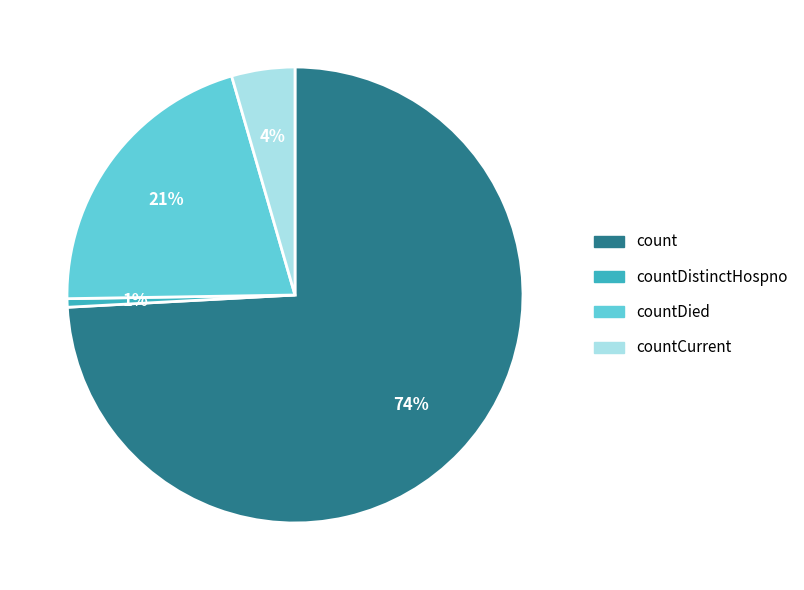

To the nearest percent, what is the combined percentage of countDistinctHospno and count?

75%